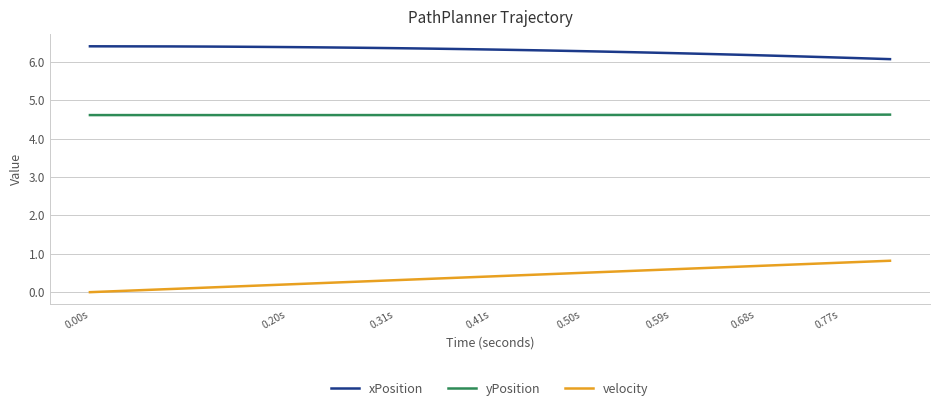

What are all the series names shown in the legend?

xPosition, yPosition, velocity